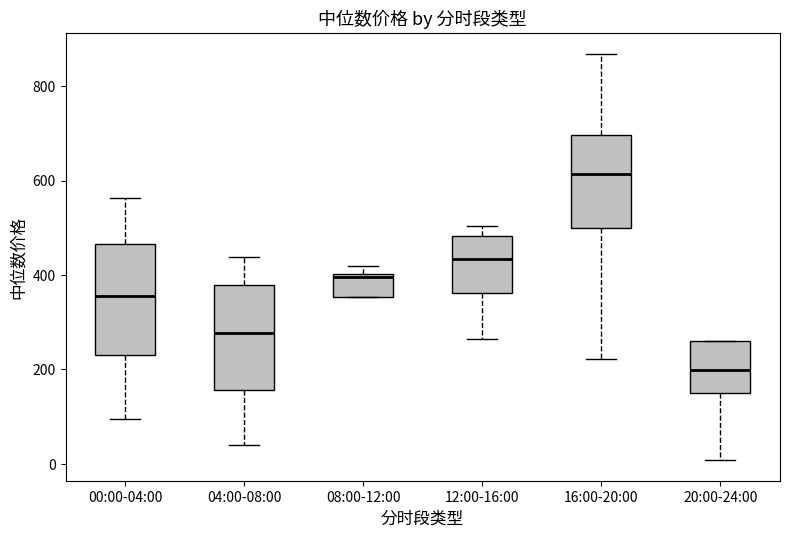

Where does the median line of the box for 12:00-16:00 sit on the y-axis? The values are not printed on the chart, so give them approximately, as read against the axis.

440